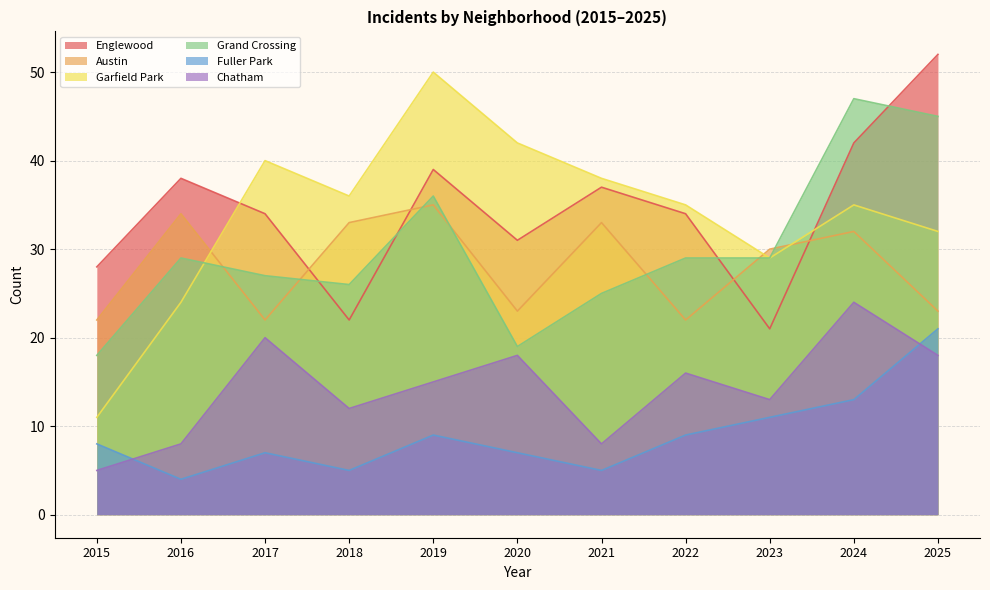

The value of Englewood at 2025 is 52. True or false?

True